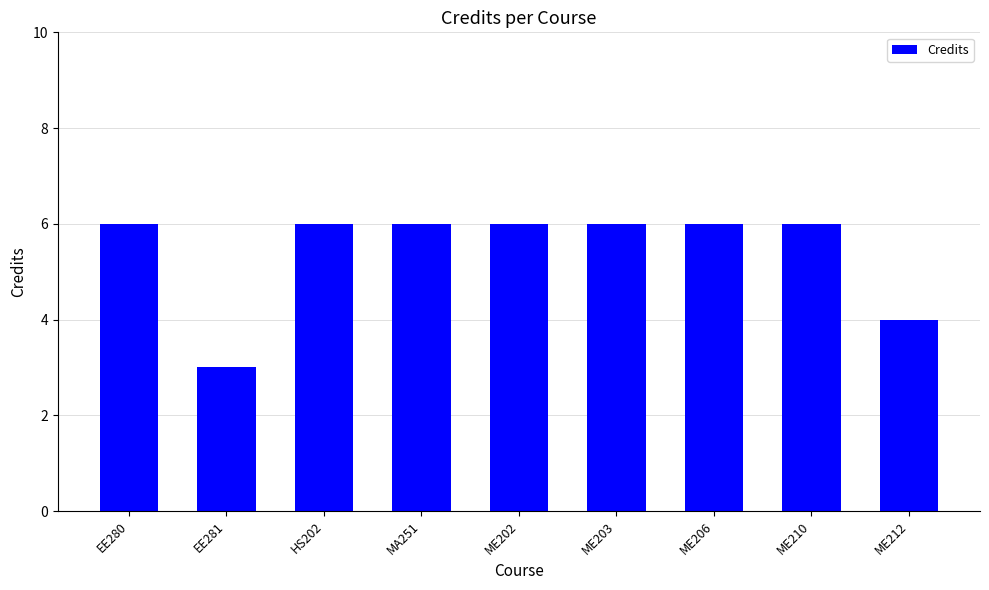

Which label corresponds to the smallest value in the chart?

EE281